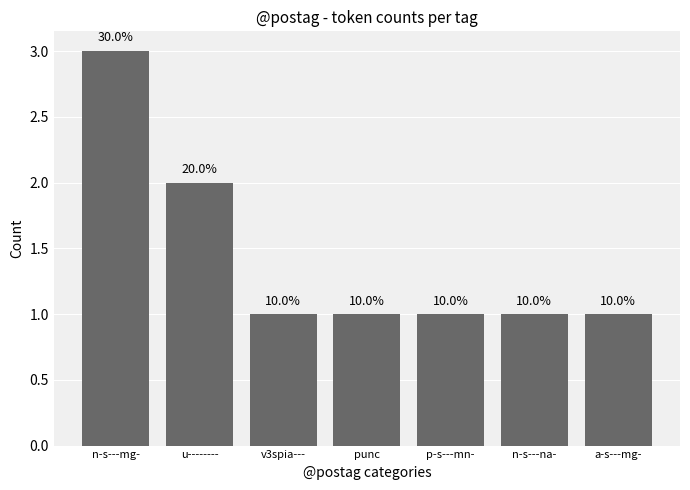

Where is the data nearest to the value 2?

u--------